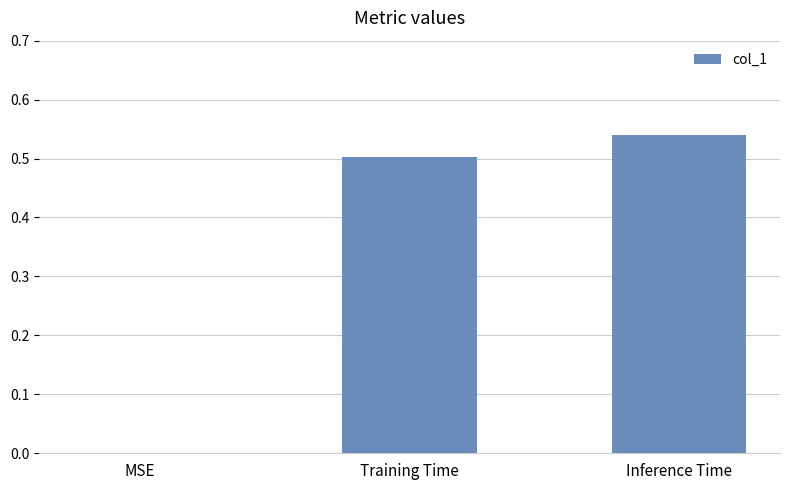

The chart shows a value of 0.8 at Inference Time. True or false?

False